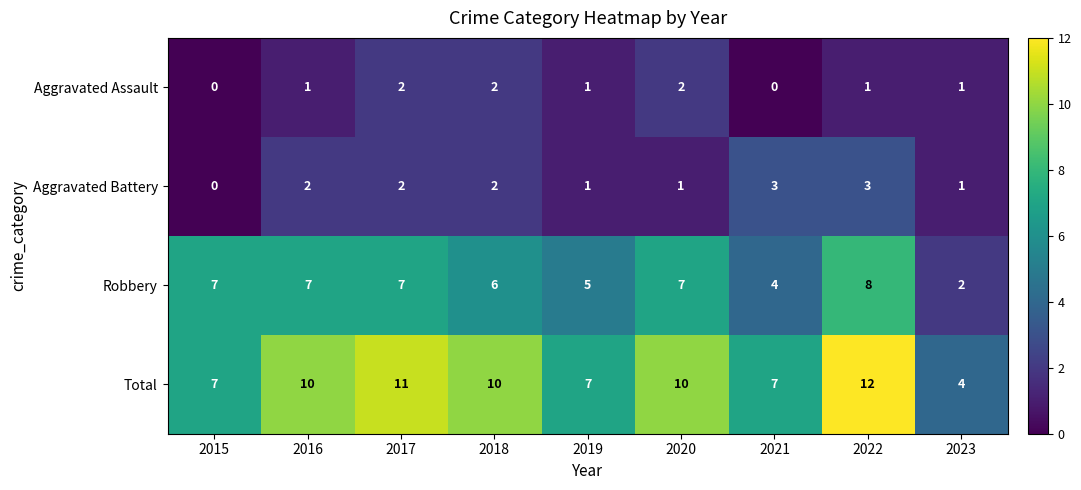

At which label is Robbery closest to 5?

2019